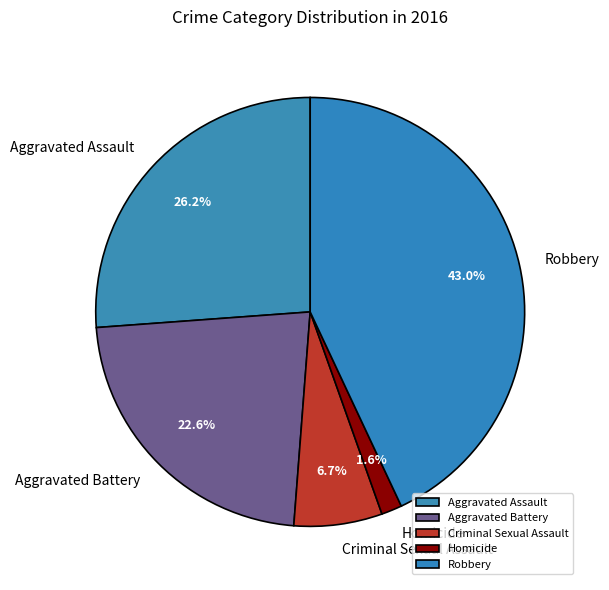

Does Aggravated Assault represent more than half of the total?

No